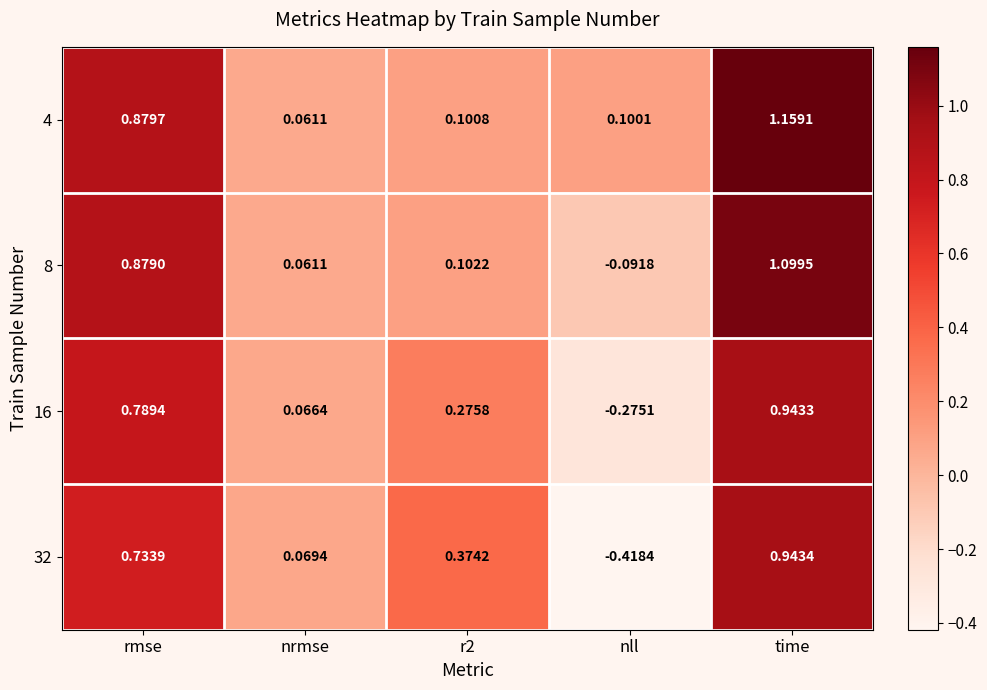

Which category has the lowest value in the 8 series?

nll